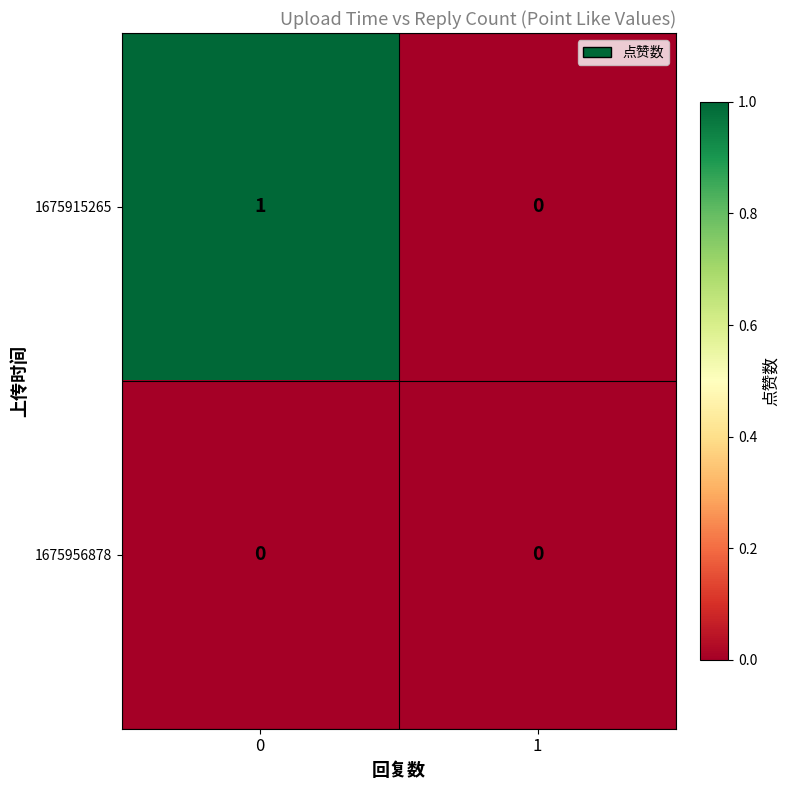

Is it true that 1675915265 equals 1 at 0?

True